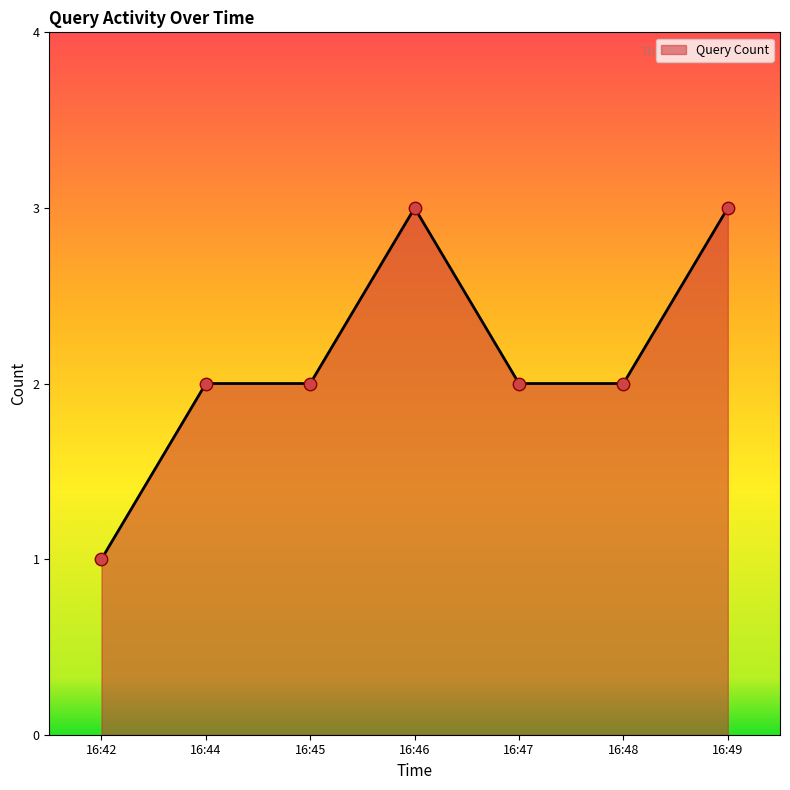

Between 16:49 and 16:42, which is larger?

16:49